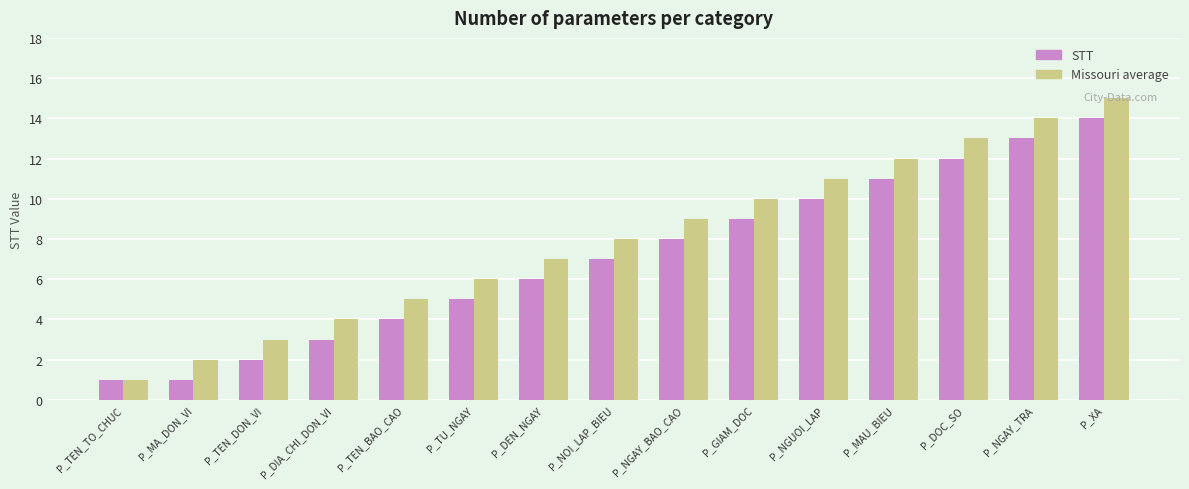

What is the minimum value for STT?

1